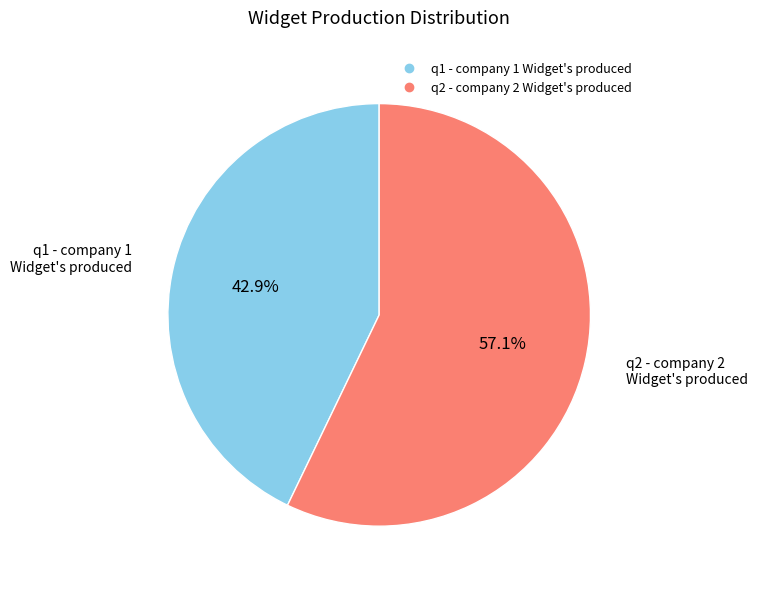

Rank the categories by value from highest to lowest.

q2 - company 2 Widget's produced, q1 - company 1 Widget's produced